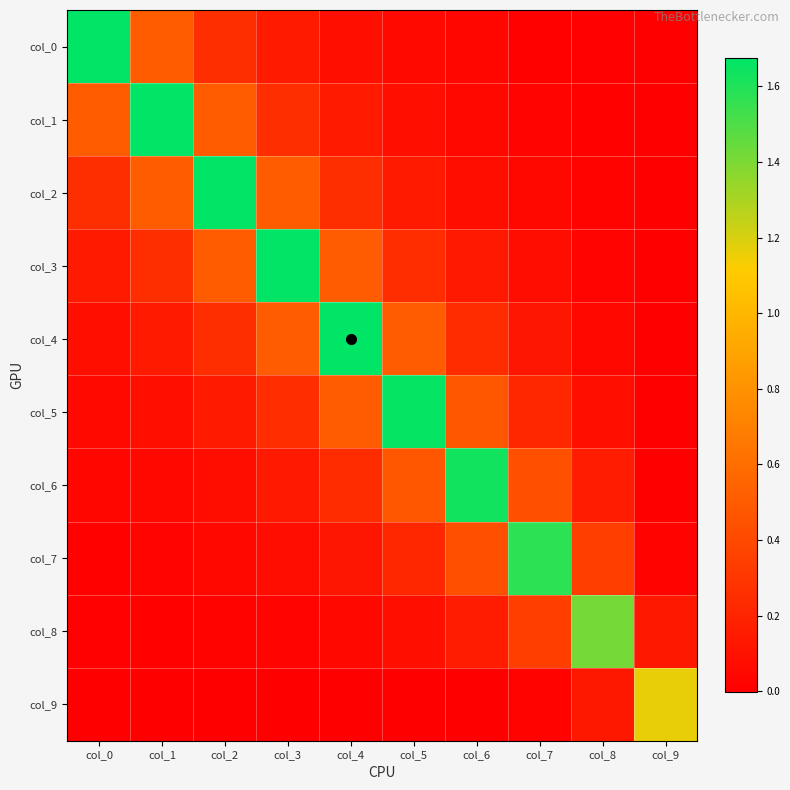

What is the total value across all series at col_5?

3.5